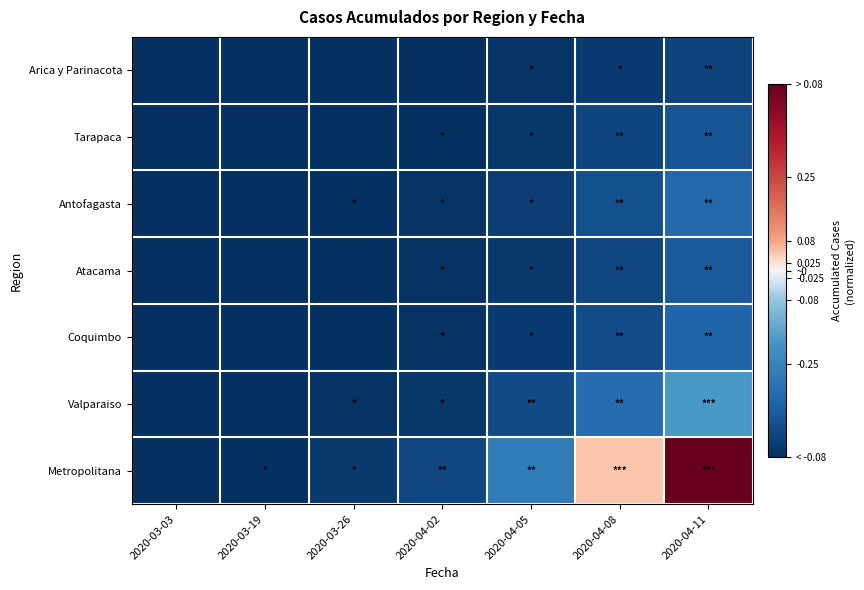

Reading left to right, transcribe all the data shown in this chart.

Arica y Parinacota: 2020-03-03=-0.5	2020-03-19=-0.5	2020-03-26=-0.5	2020-04-02=-0.5	2020-04-05=-0.5	2020-04-08=-0.5	2020-04-11=-0.4
Tarapaca: 2020-03-03=-0.5	2020-03-19=-0.5	2020-03-26=-0.5	2020-04-02=-0.5	2020-04-05=-0.5	2020-04-08=-0.4	2020-04-11=-0.4
Antofagasta: 2020-03-03=-0.5	2020-03-19=-0.5	2020-03-26=-0.5	2020-04-02=-0.5	2020-04-05=-0.5	2020-04-08=-0.4	2020-04-11=-0.3
Atacama: 2020-03-03=-0.5	2020-03-19=-0.5	2020-03-26=-0.5	2020-04-02=-0.5	2020-04-05=-0.5	2020-04-08=-0.4	2020-04-11=-0.4
Coquimbo: 2020-03-03=-0.5	2020-03-19=-0.5	2020-03-26=-0.5	2020-04-02=-0.5	2020-04-05=-0.5	2020-04-08=-0.4	2020-04-11=-0.4
Valparaiso: 2020-03-03=-0.5	2020-03-19=-0.5	2020-03-26=-0.5	2020-04-02=-0.5	2020-04-05=-0.4	2020-04-08=-0.3	2020-04-11=-0.2
Metropolitana: 2020-03-03=-0.5	2020-03-19=-0.5	2020-03-26=-0.5	2020-04-02=-0.4	2020-04-05=-0.3	2020-04-08=0.0	2020-04-11=0.5